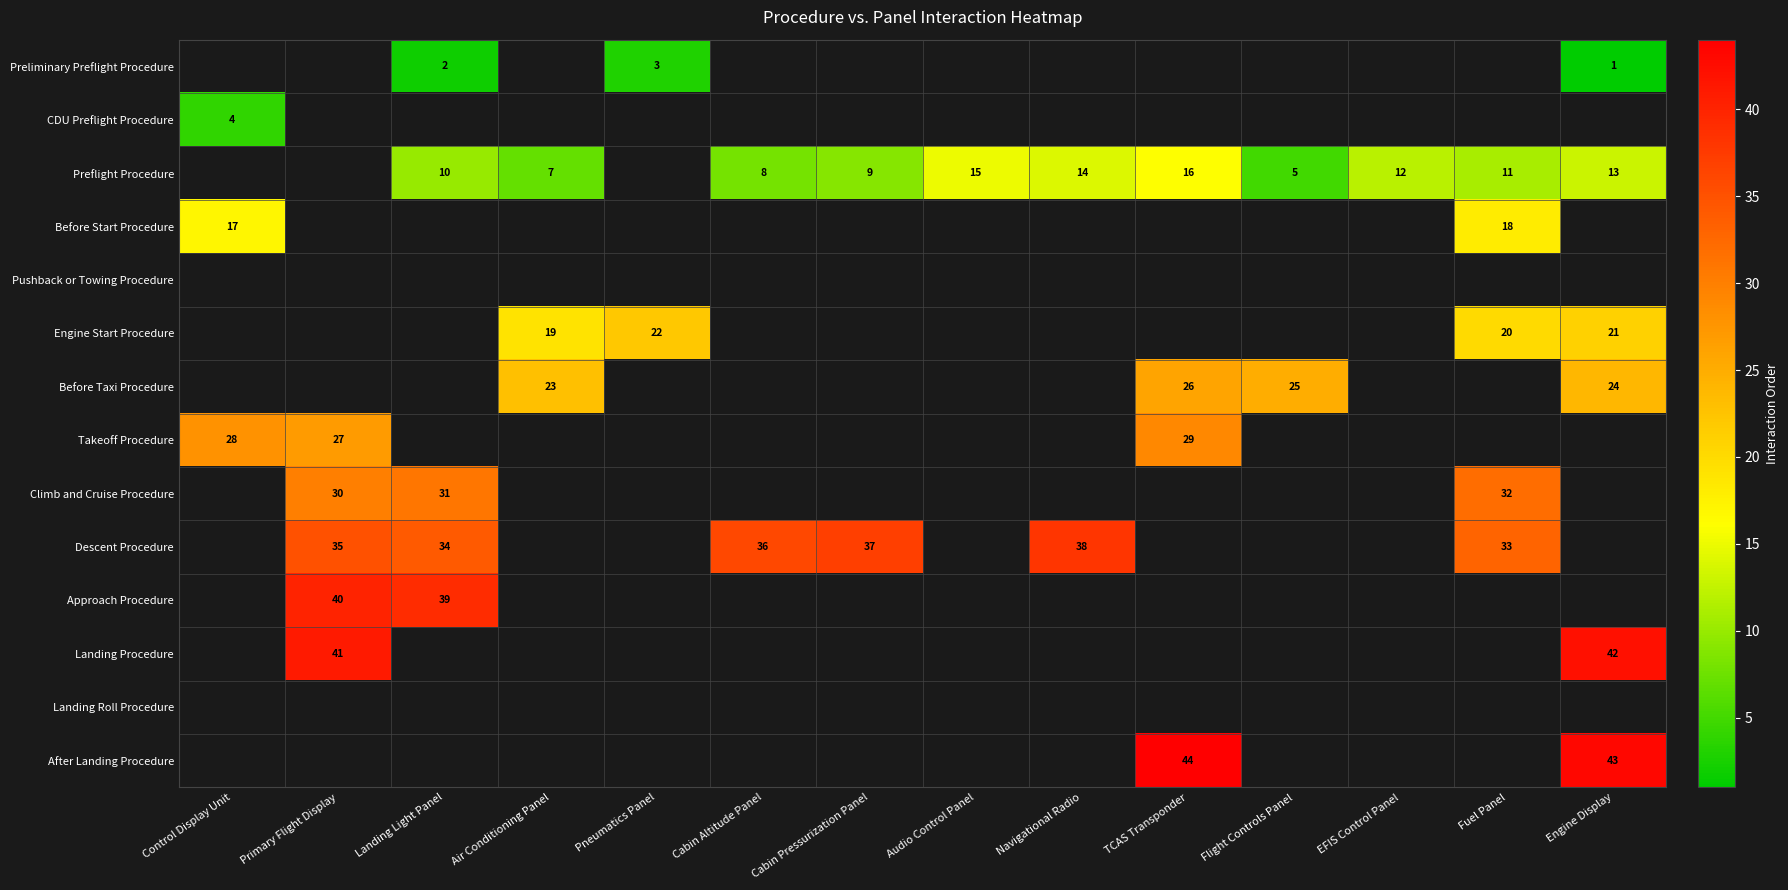

What is the difference between the Preflight Procedure values at TCAS Transponder and Engine Display?

3